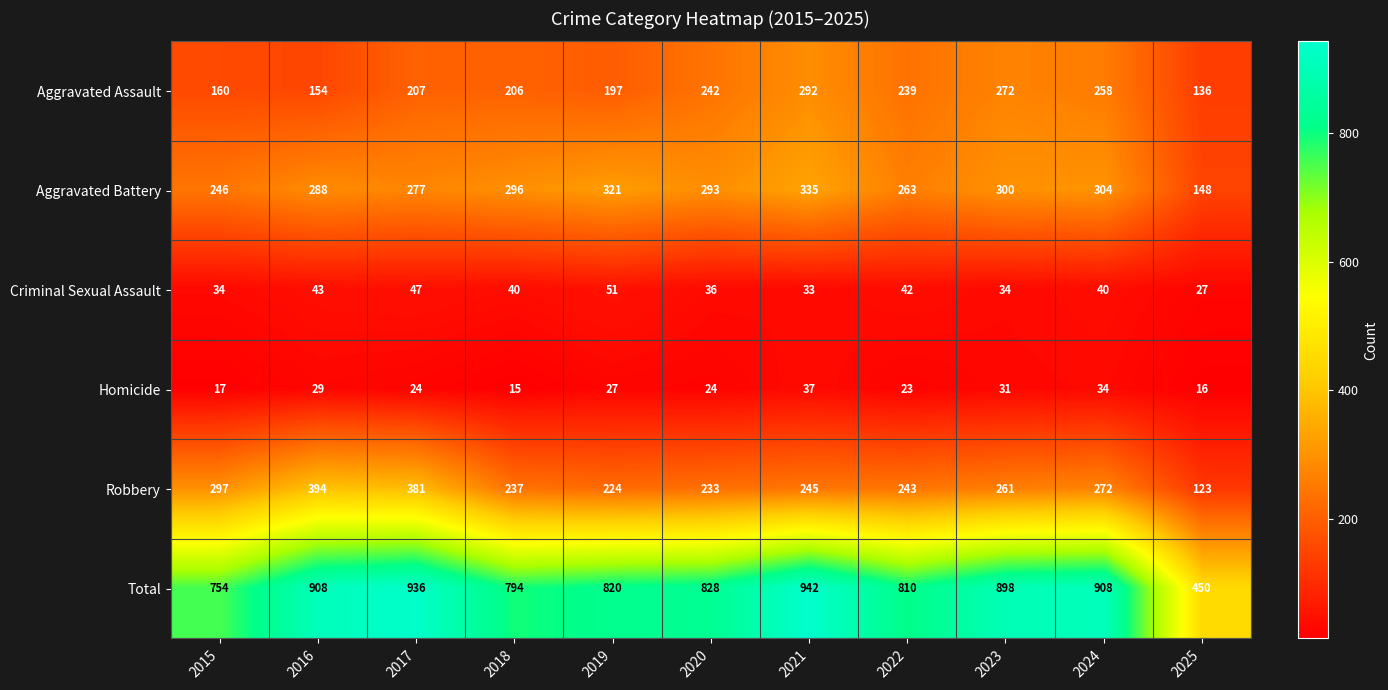

True or false: Robbery has a value of 411 at 2018.

False